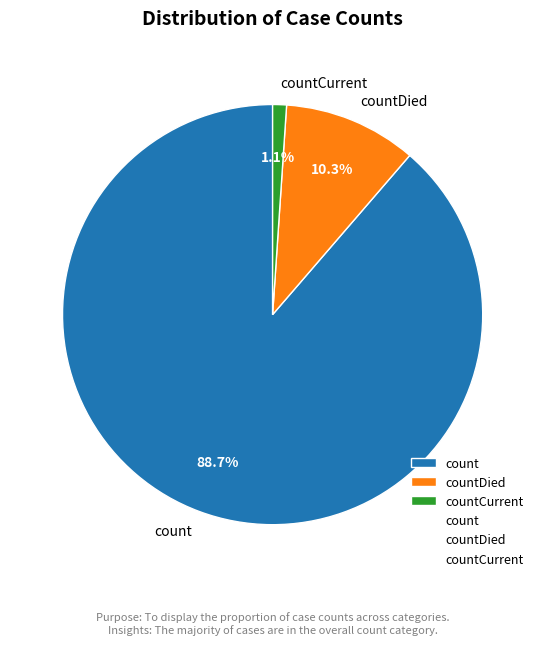

To the nearest percent, what is the difference between the largest and smallest slice percentages?

88%